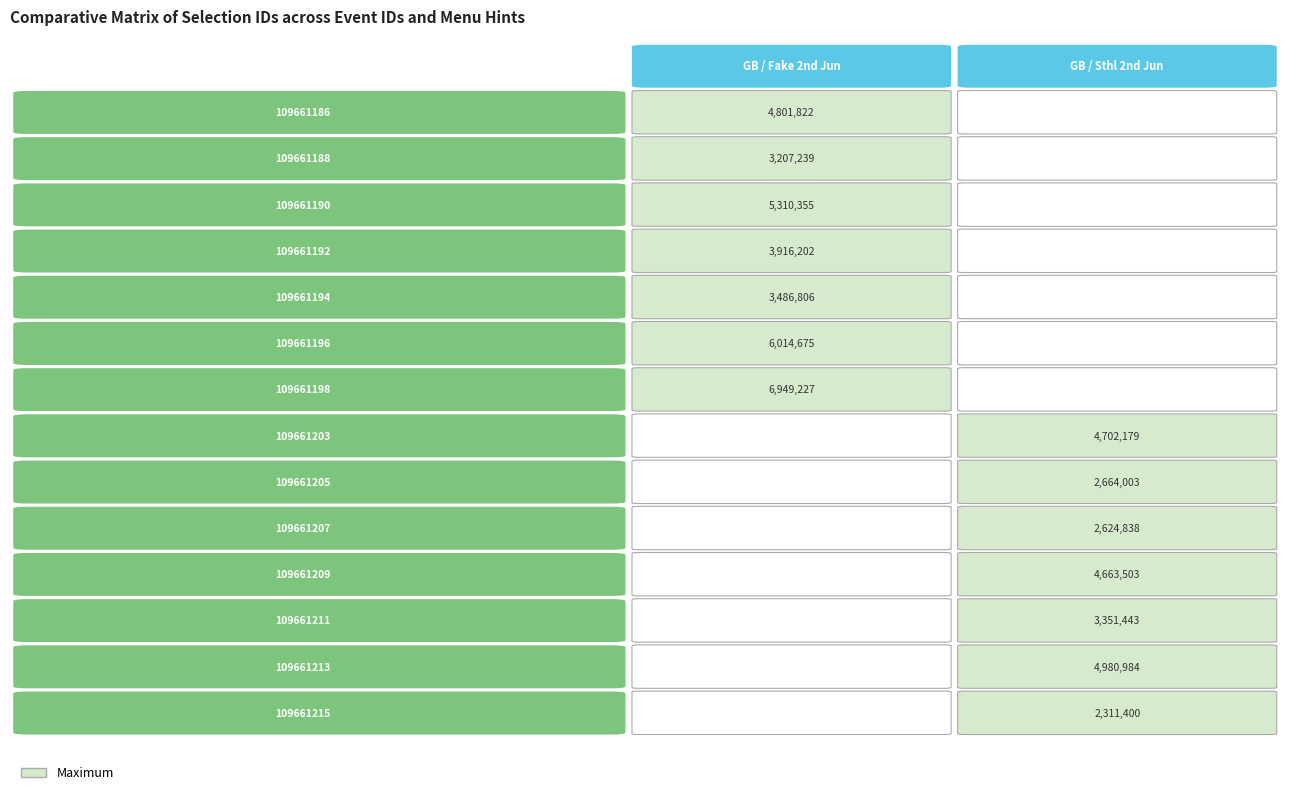

Count the number of categories in the chart.

2